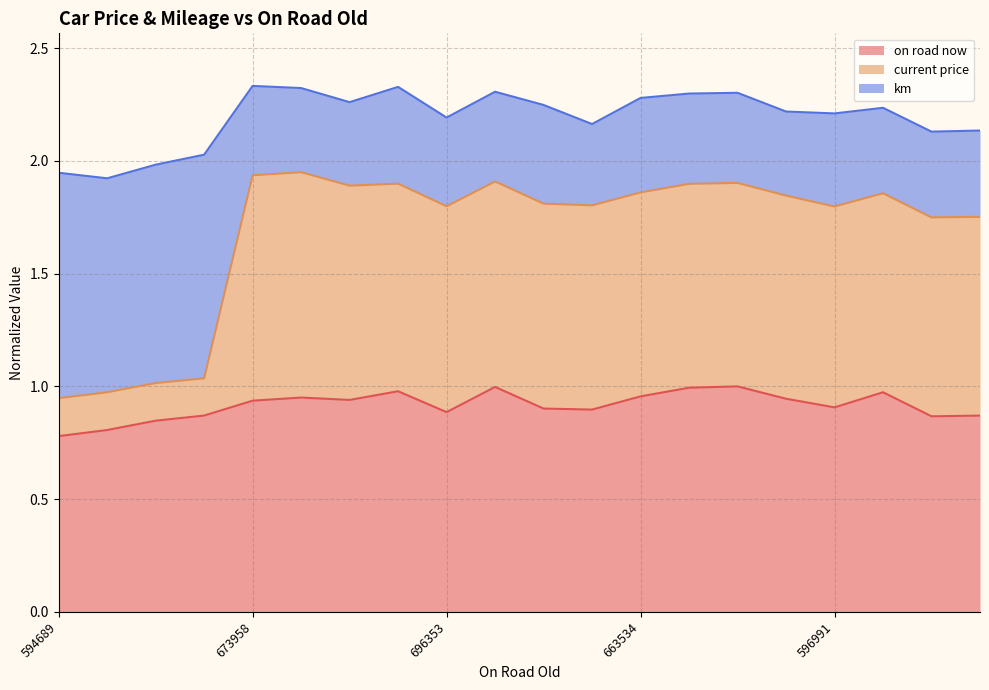

Which has a higher value, 524395 or 696353?

696353